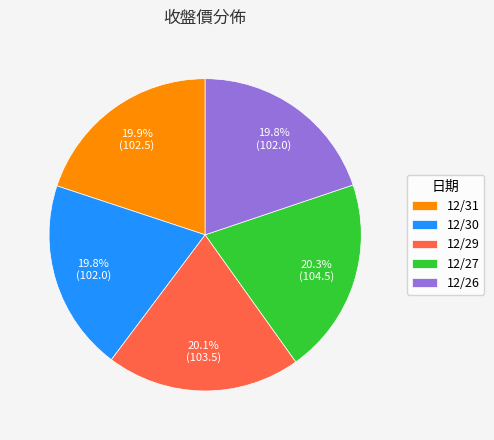

Is it true that 12/31 is 20% of the pie?

True